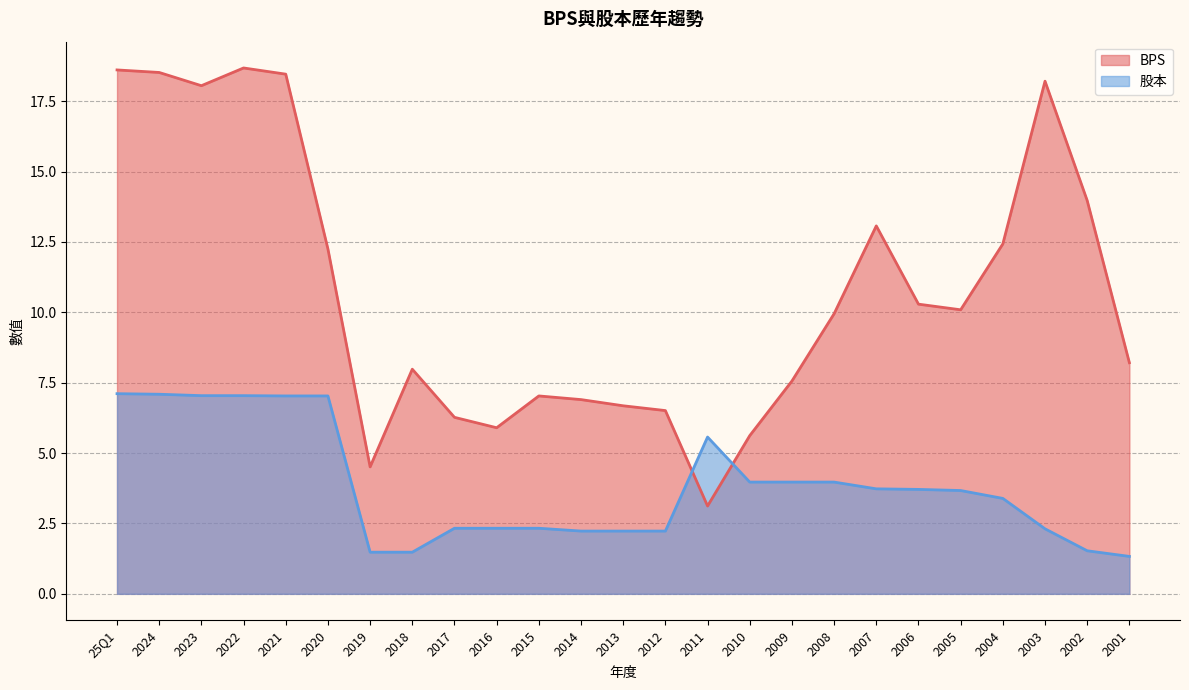

At how many categories does at least one series exceed 18?

6